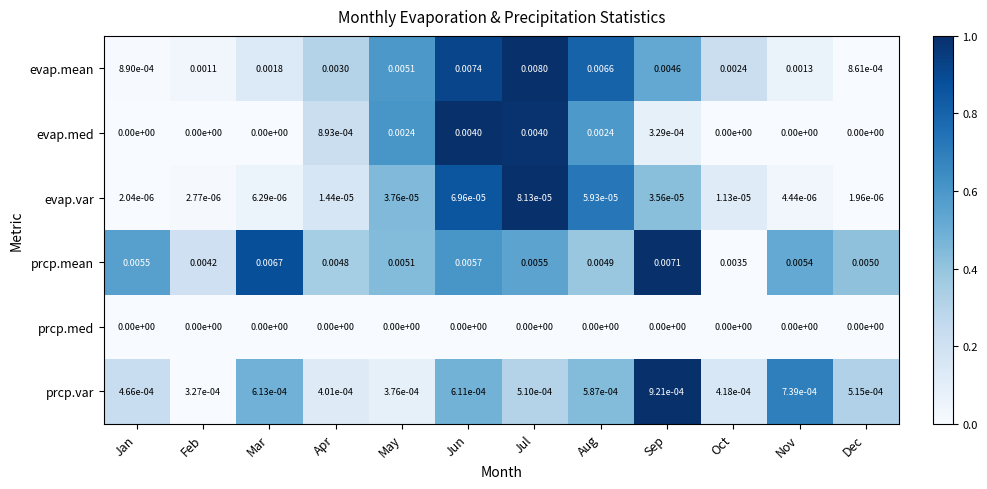

Which series changed the most between Aug and Sep?

prcp.mean